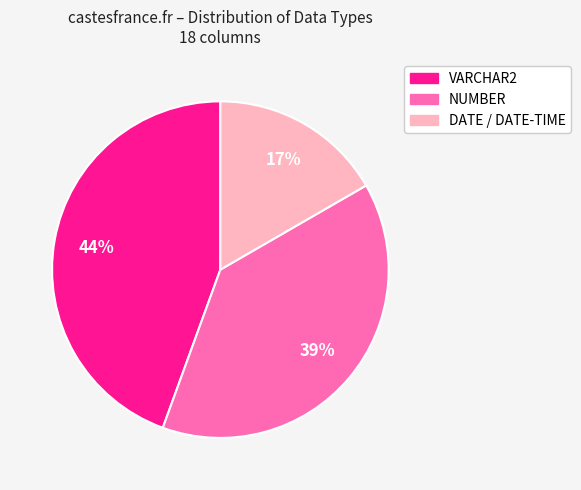

What is the largest slice in the pie chart?

VARCHAR2